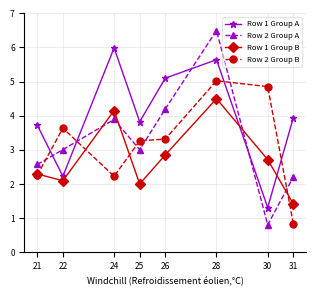

What is the average value of the Row 1 Group B series?

2.8